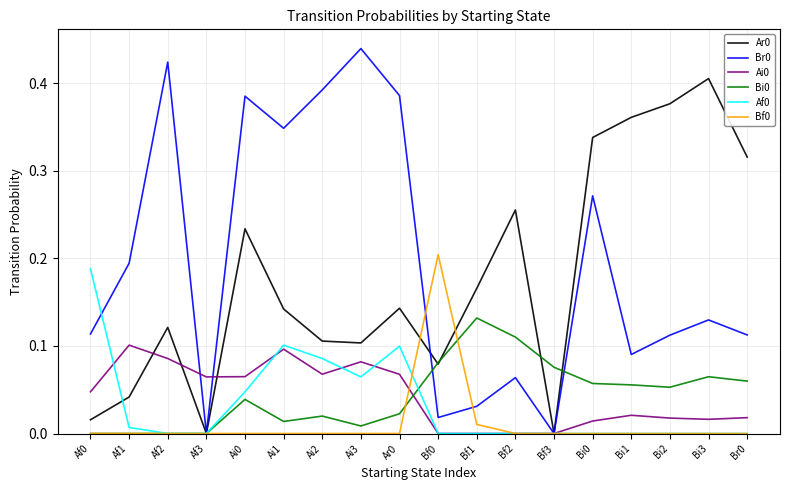

Where do Ai0 and Br0 first cross each other?

Af2 and Af3